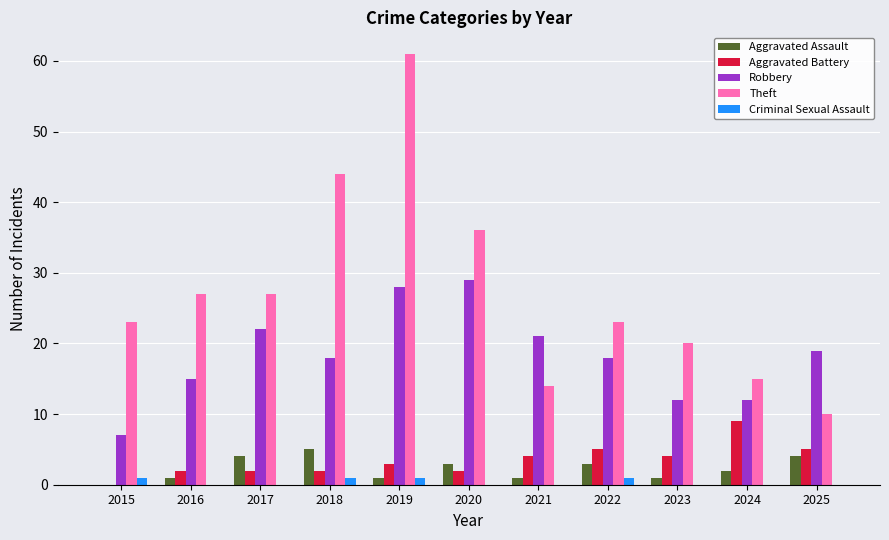

Which label corresponds to the largest value in the chart?

2019